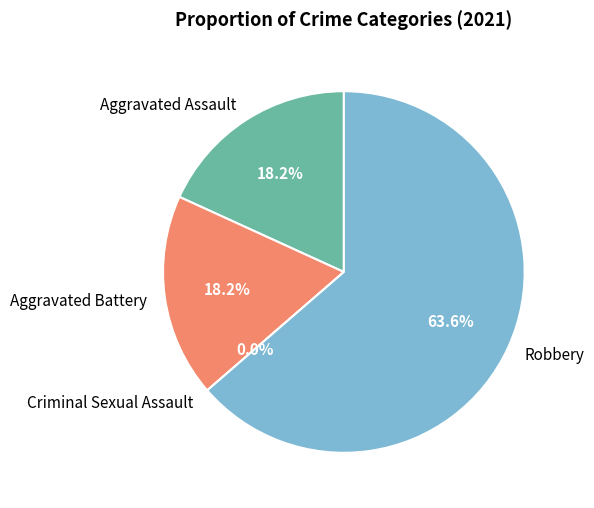

How many slices are in this pie chart?

4